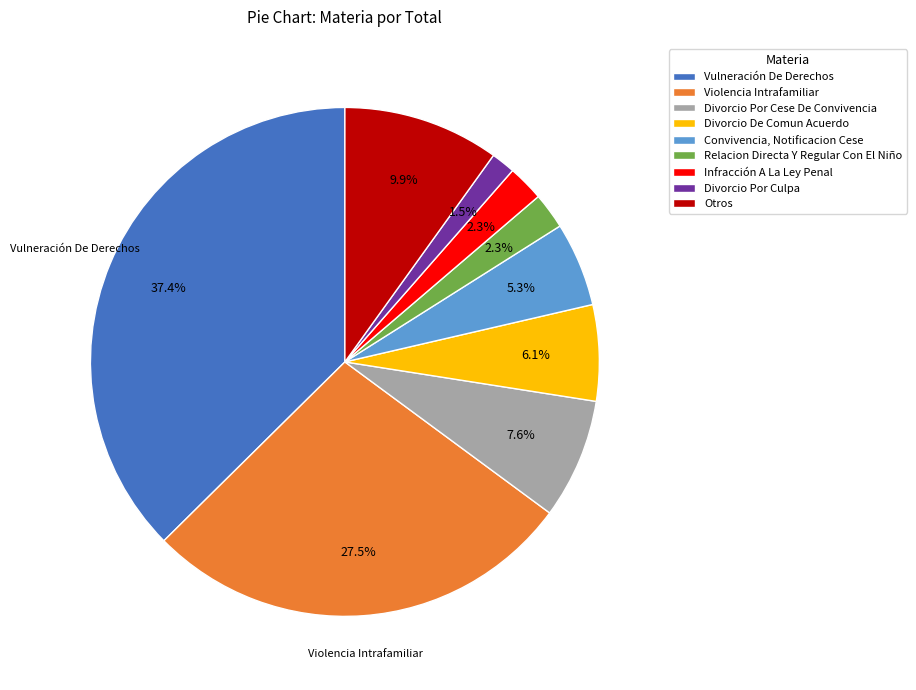

What is the largest slice in the pie chart?

Vulneración De Derechos